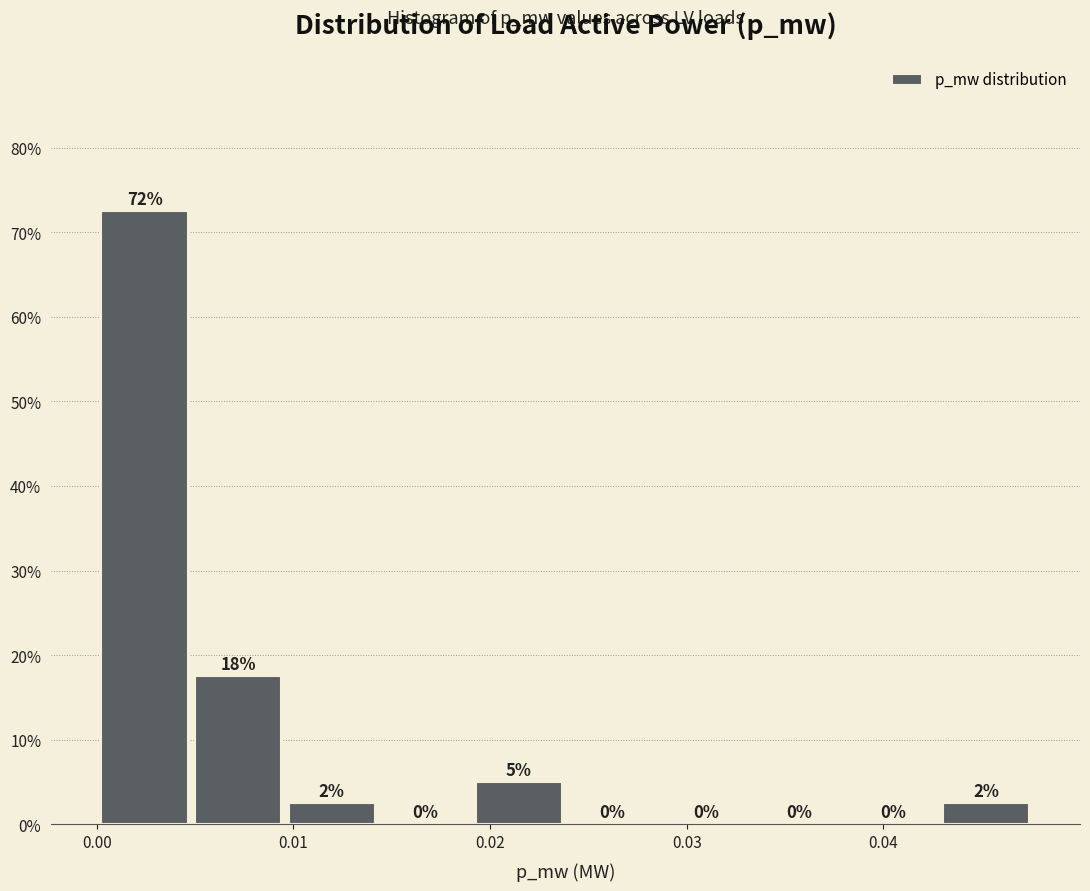

Which range on the x-axis has the tallest bar?

0.000 to 0.005